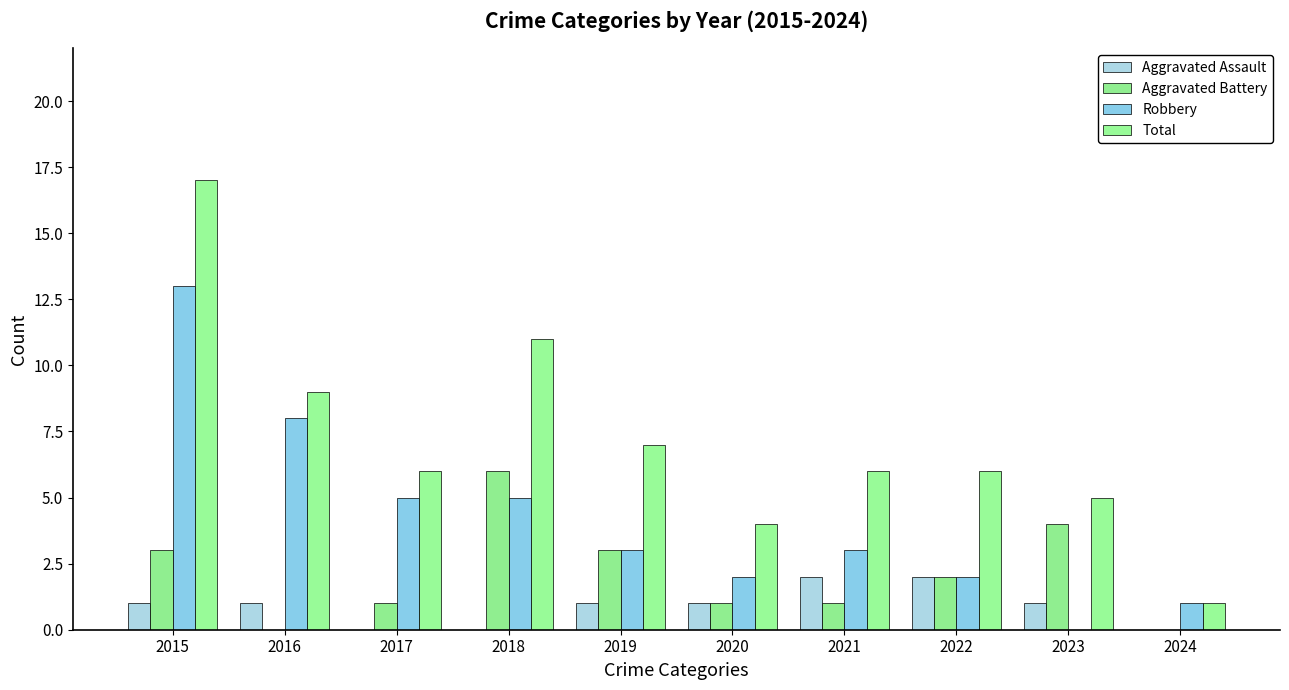

Rank the series by their maximum value, from highest to lowest.

Total, Robbery, Aggravated Battery, Aggravated Assault